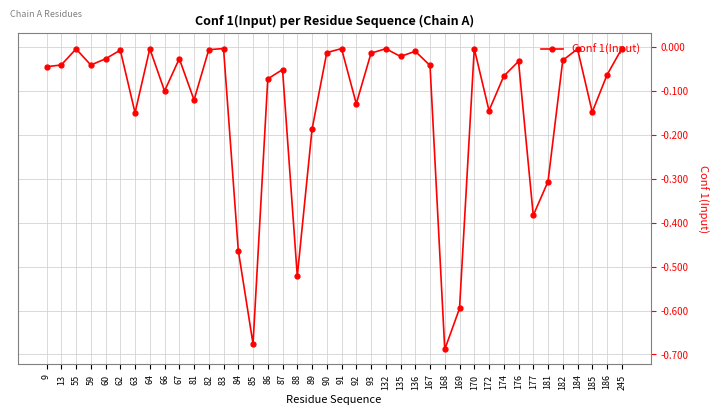

True or false: there are more than 0 points higher than both neighbors.

True